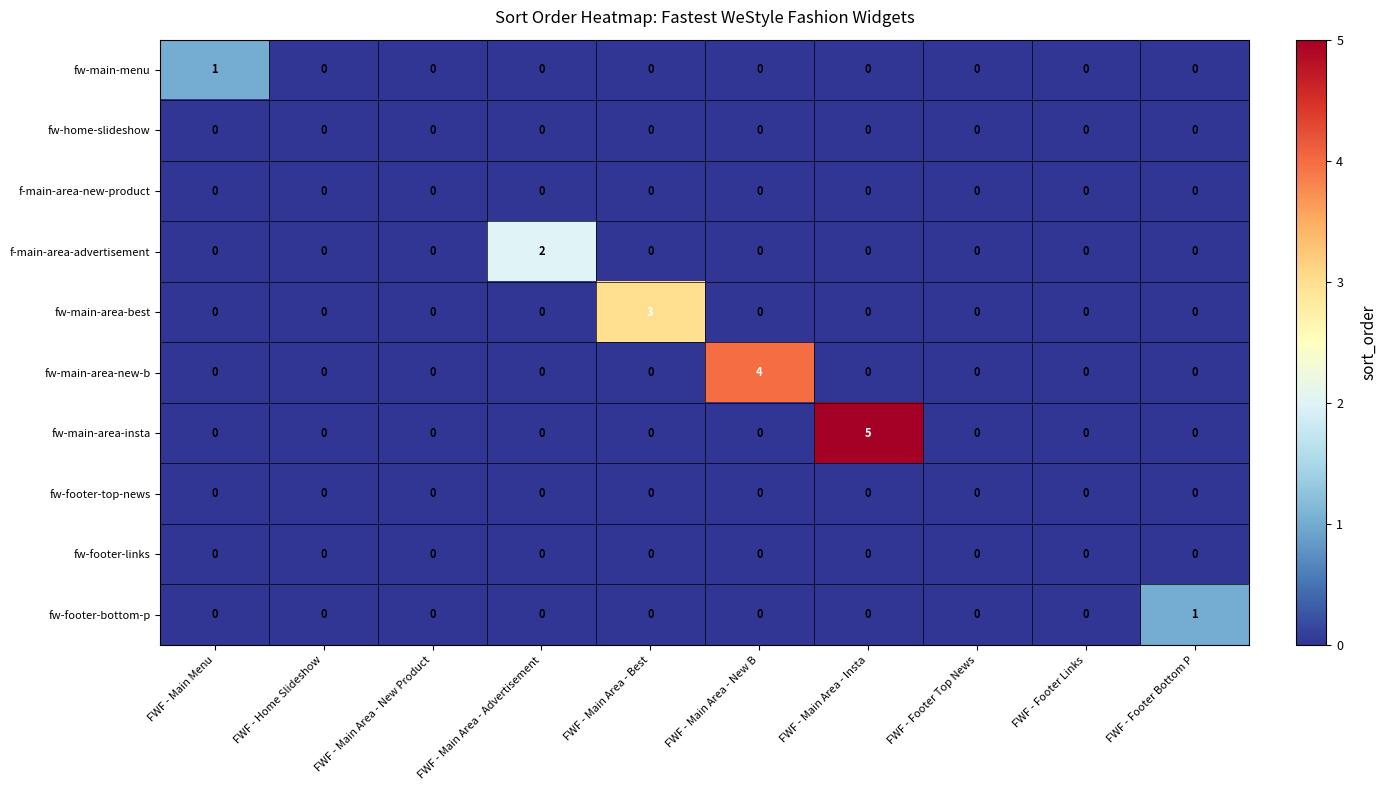

Is it true that fw-footer-links equals 0 at FWF - Footer Links?

True